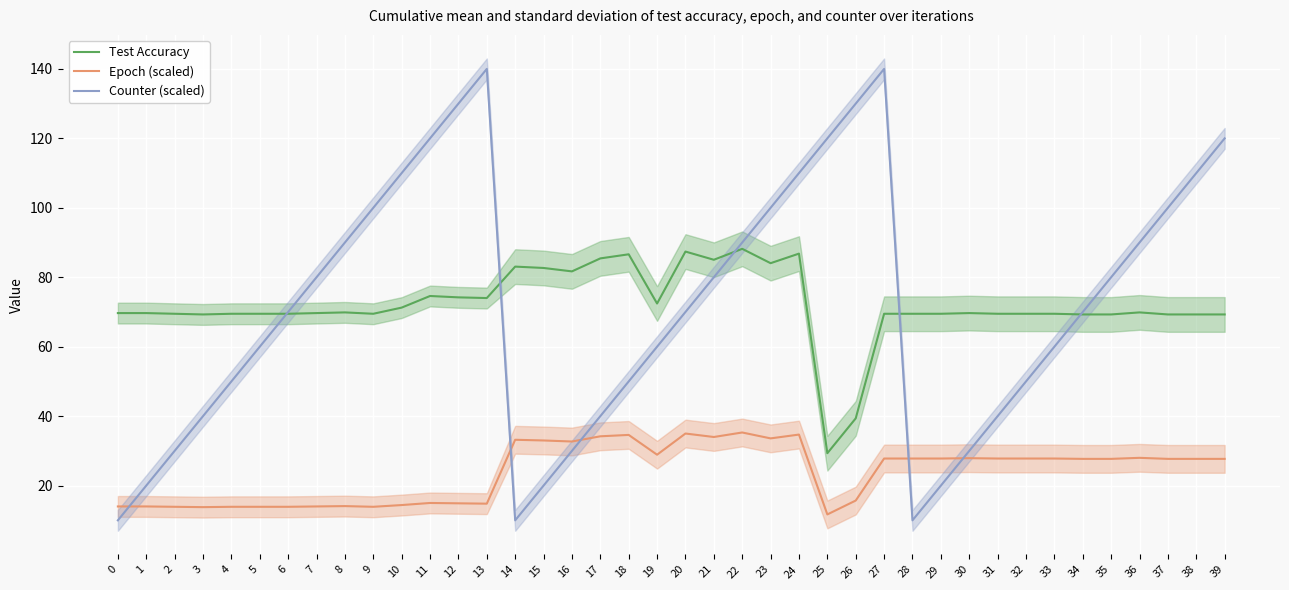

What is the lowest value of the Counter (scaled) series?

10.0